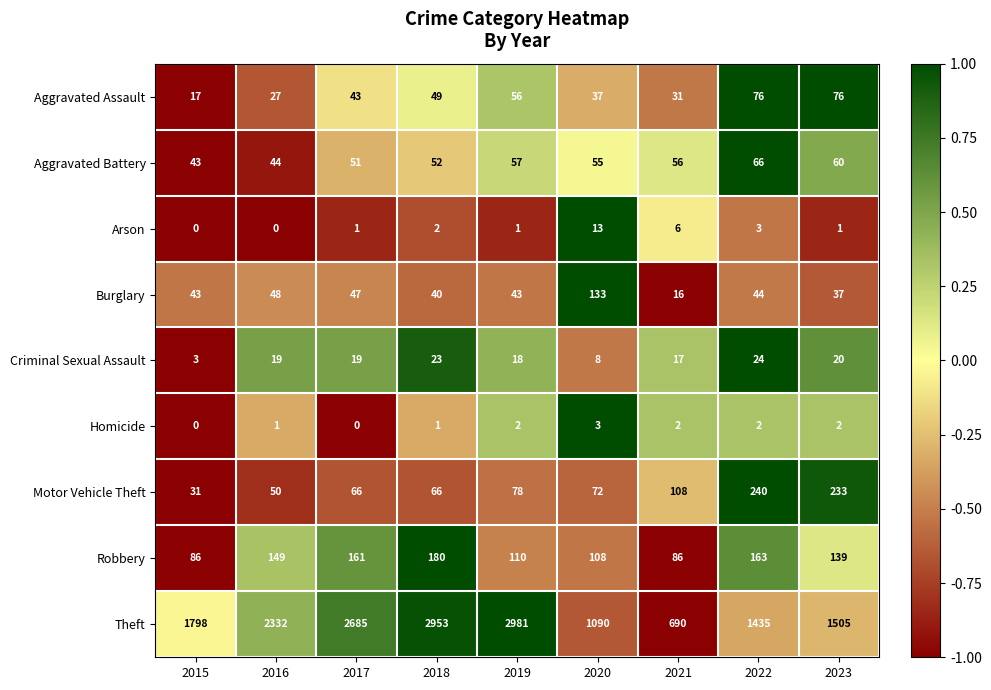

The Criminal Sexual Assault series shows 4 at 2019. True or false?

False